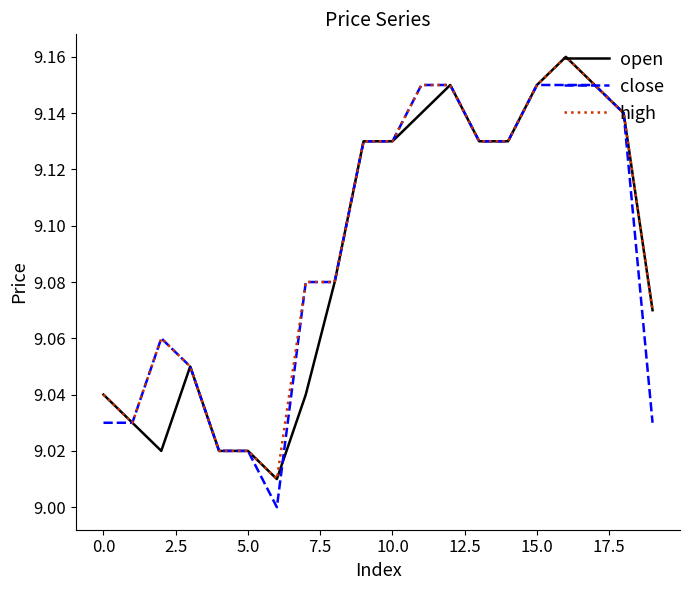

What are all the series names shown in the legend?

open, close, high